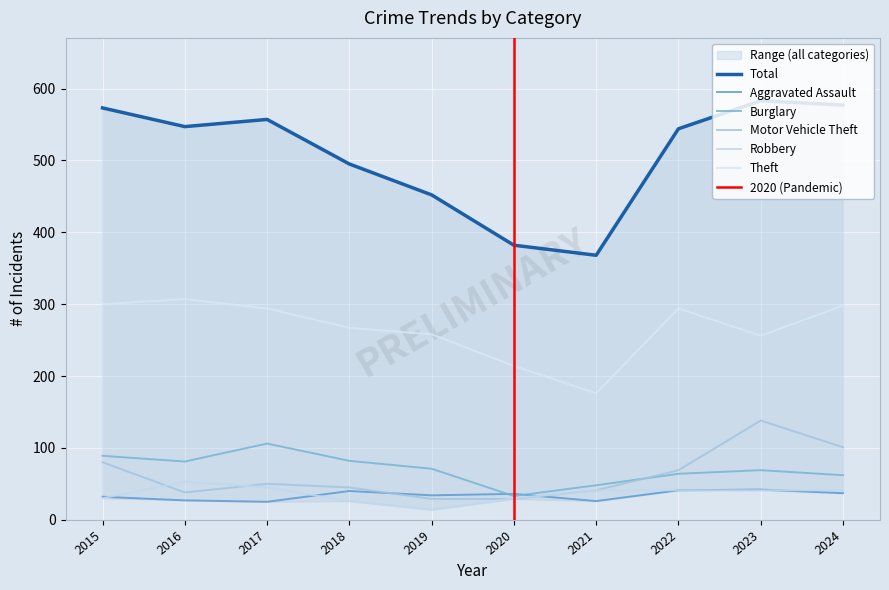

Count the number of data series in this chart.

6